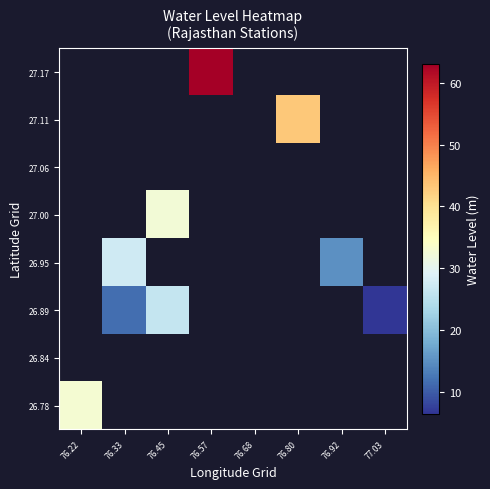

What is the greatest value displayed?

63.0